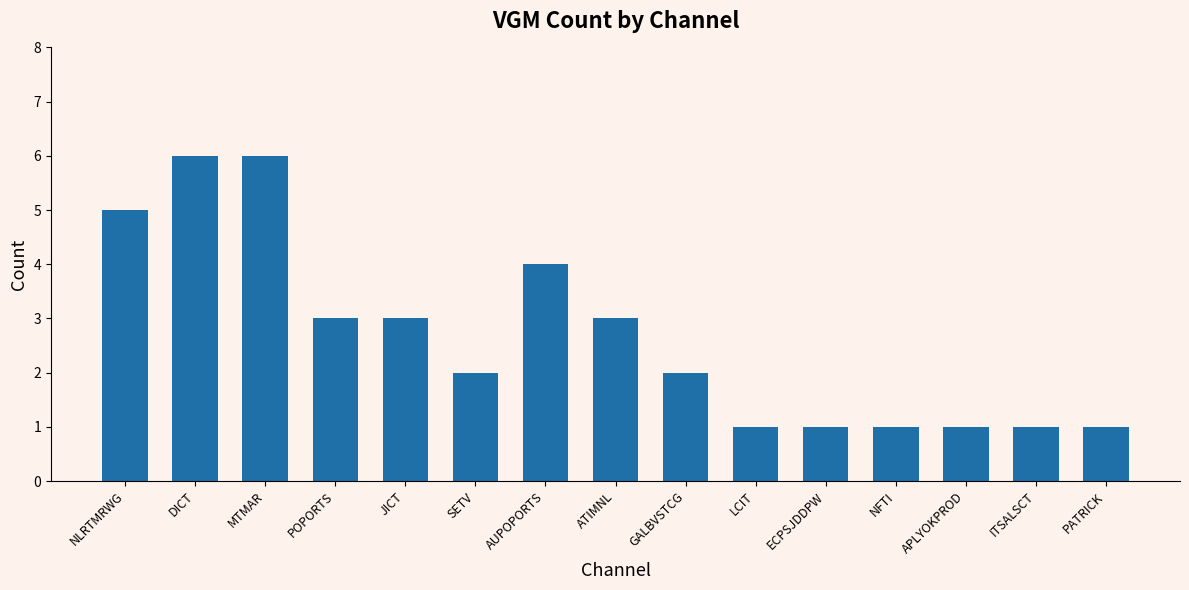

Is it true that the value at JICT is 4?

False